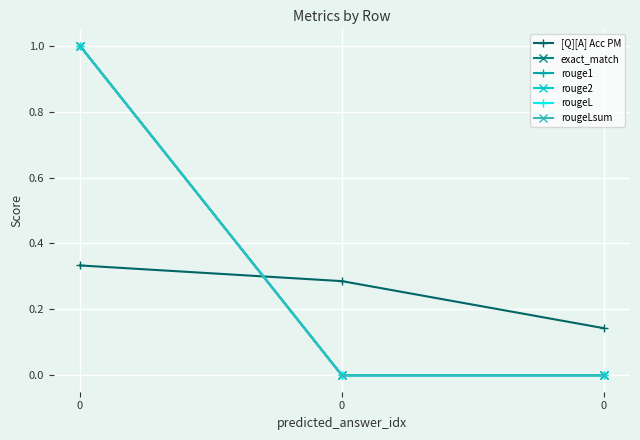

How many lines are shown in the chart?

6